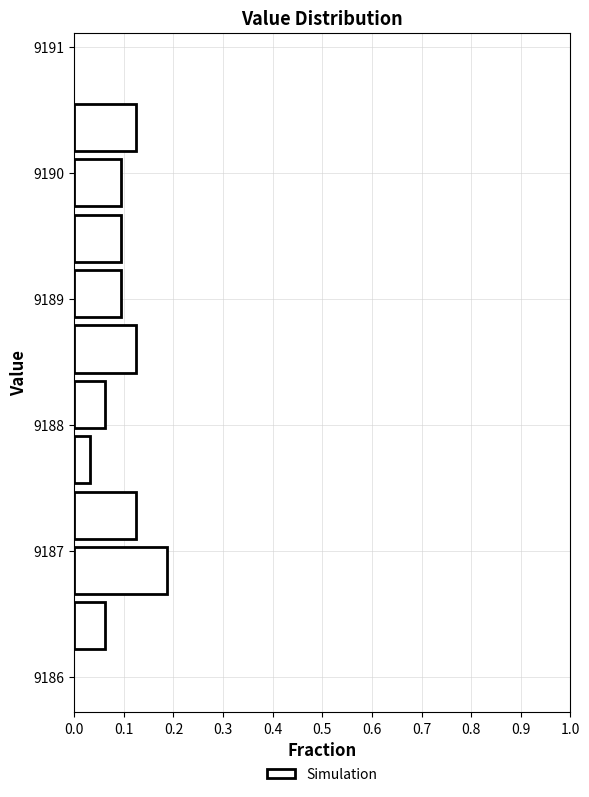

Over which range of the y-axis is the bar longest?

9186.7 to 9187.1